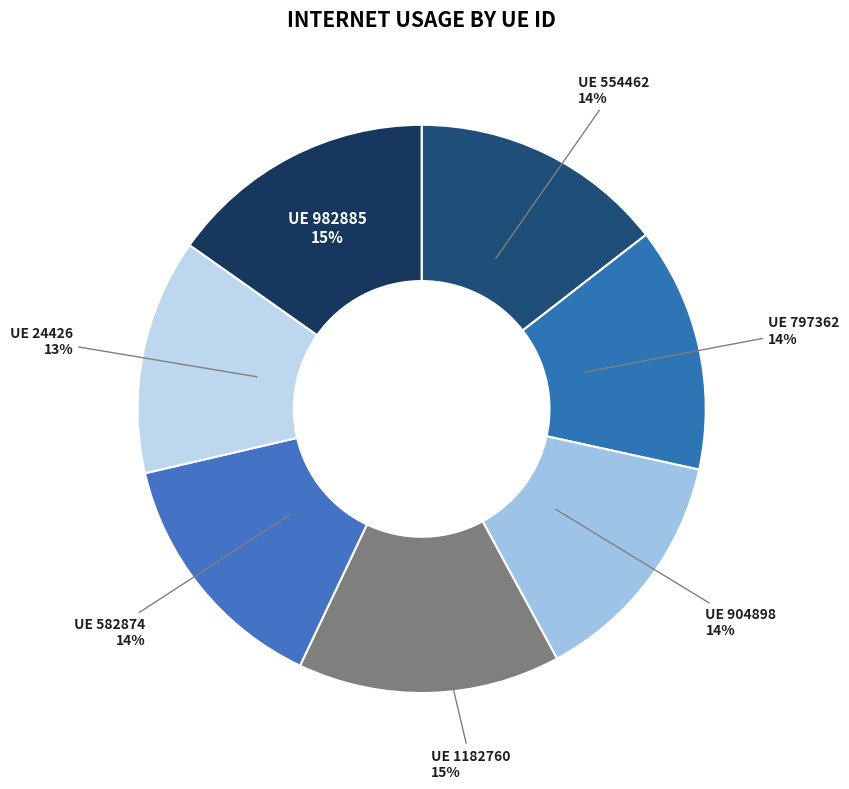

To the nearest percent, what is the average slice percentage?

14%